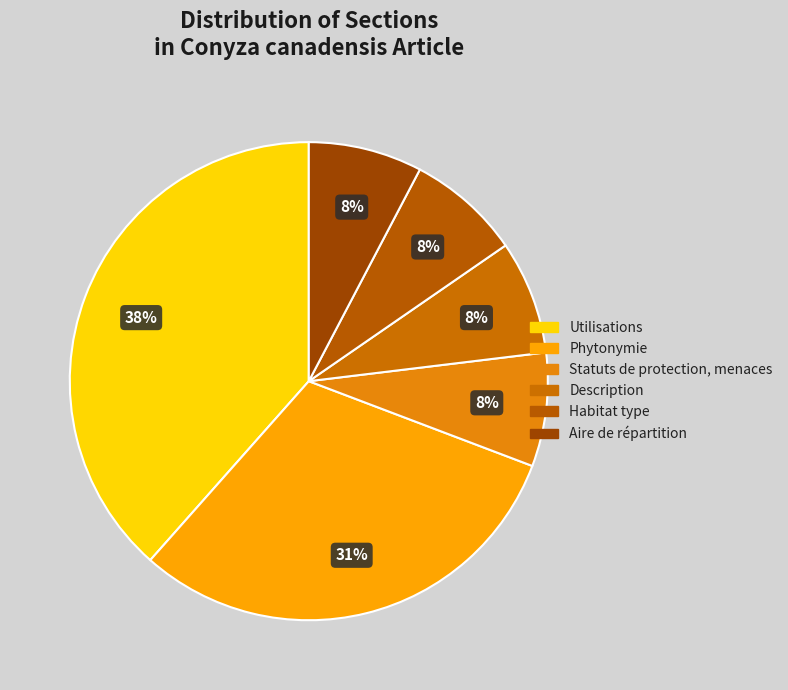

To the nearest percent, what is the combined percentage of Statuts de protection, menaces and Habitat type?

15%